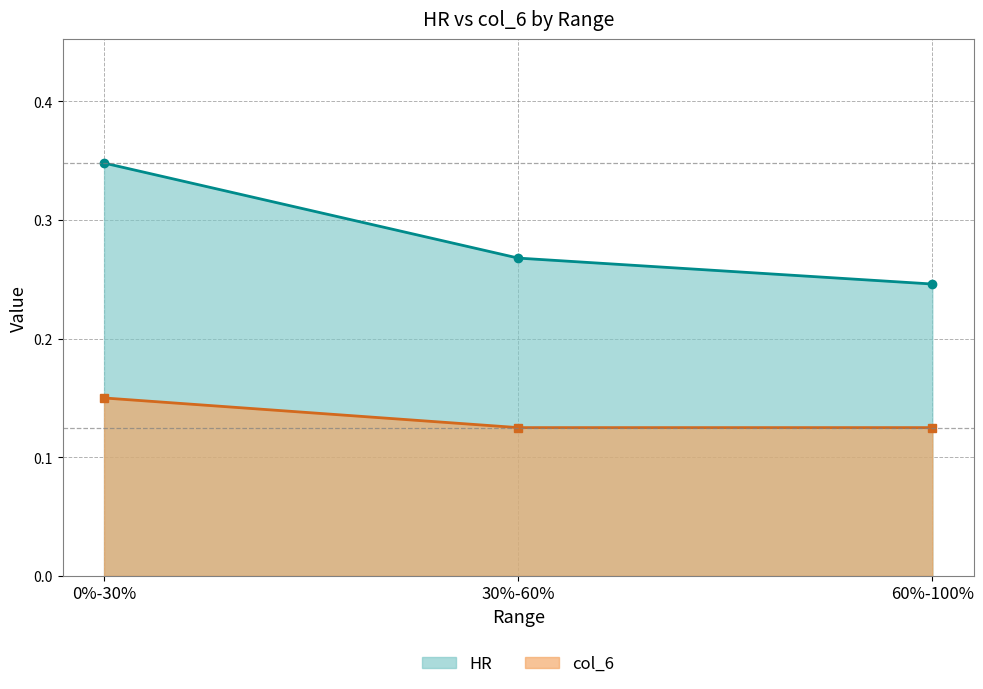

What is the label of the 1st point from the right?

60%-100%